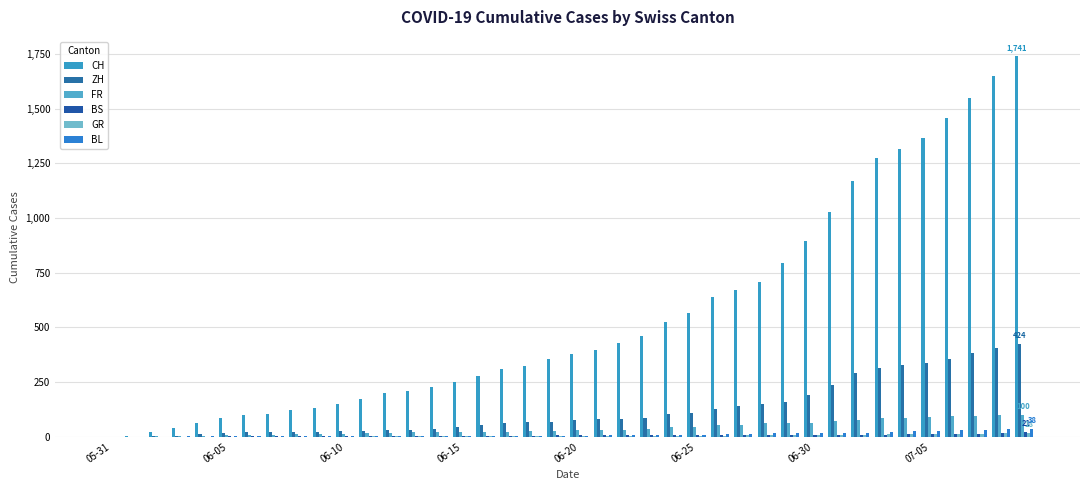

How many distinct data groups are displayed?

6